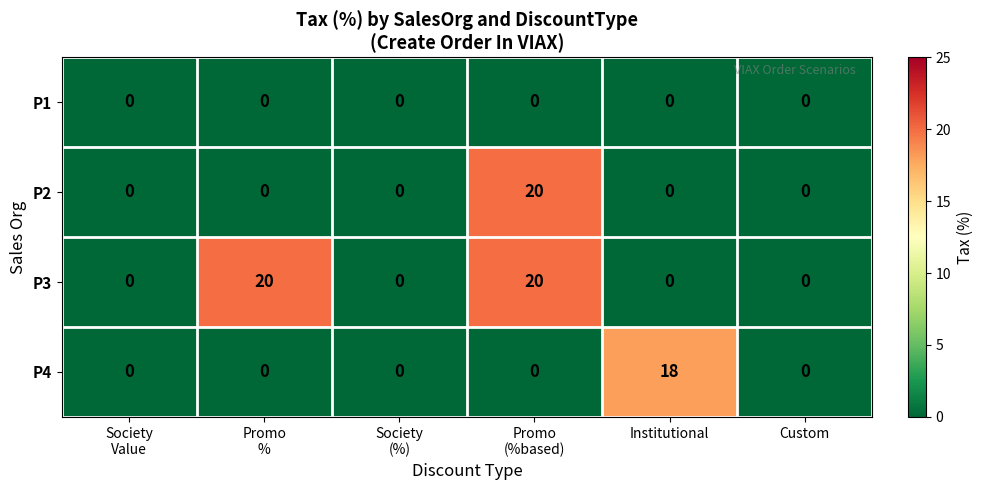

True or false: P4 has a value of -6 at Custom.

False